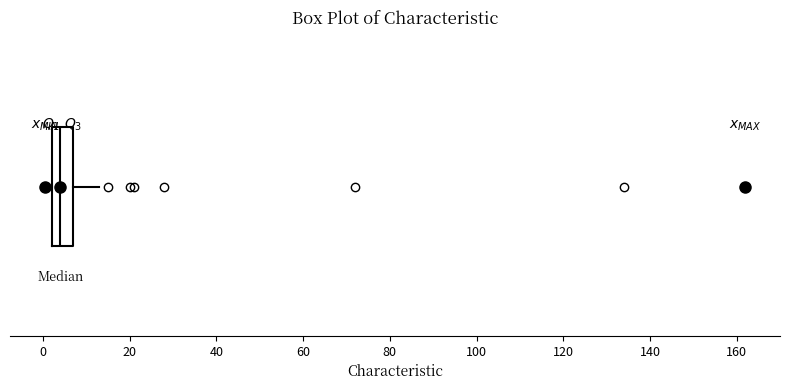

Transcribe this box plot: give where the median line is, the range the box spans, and where the two whiskers end, as read against the x-axis. The values are not printed on the chart, so give them approximately, as read against the axis.

median 4, box 2 to 8, whiskers 0 to 14